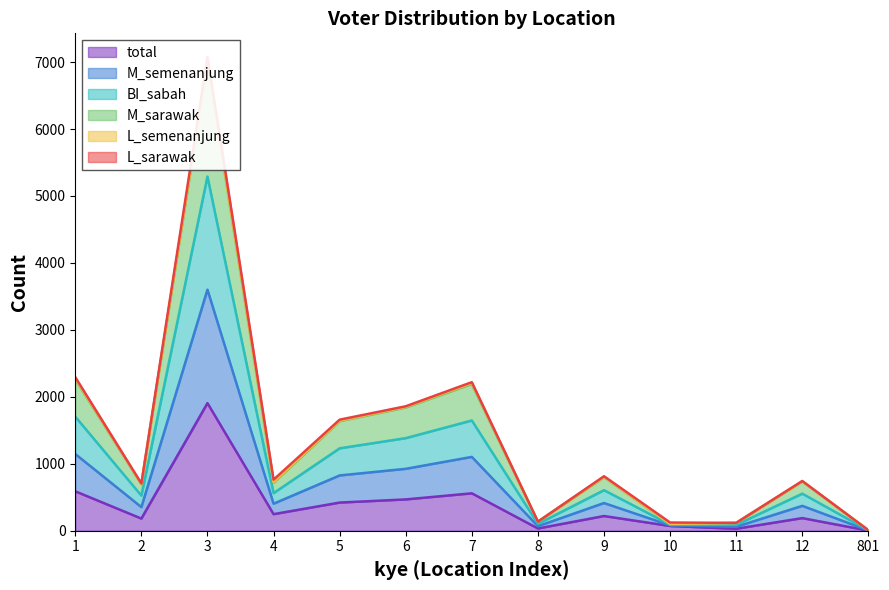

The total series shows 2 at 801. True or false?

True